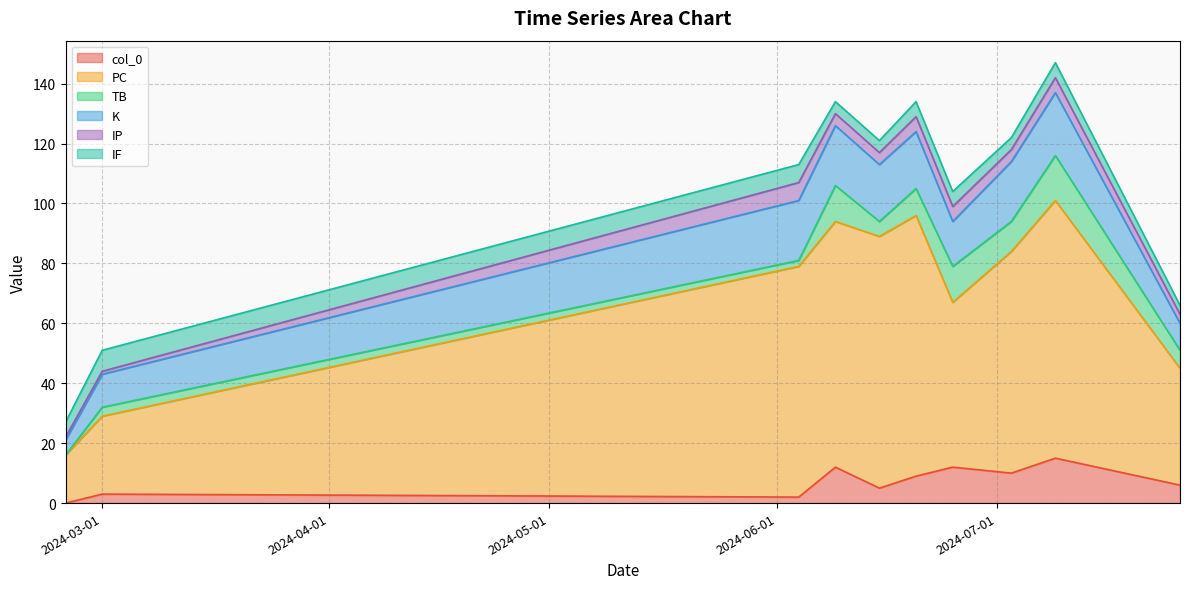

How many interior local peaks does the K series have?

1